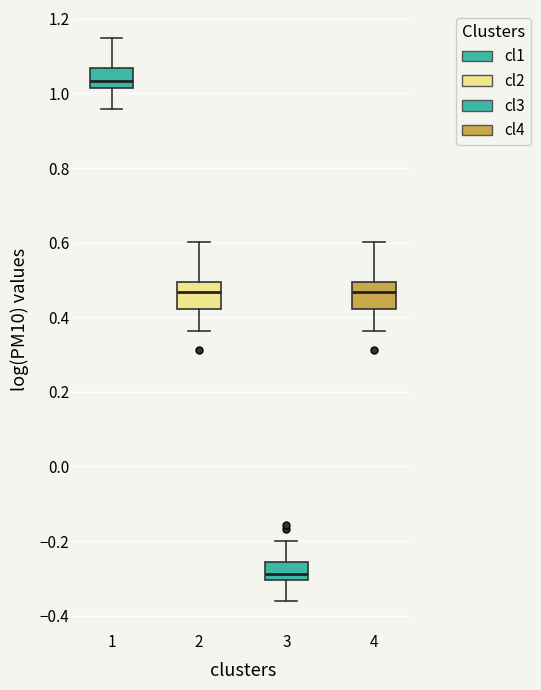

Which box's median line is the lowest?

3